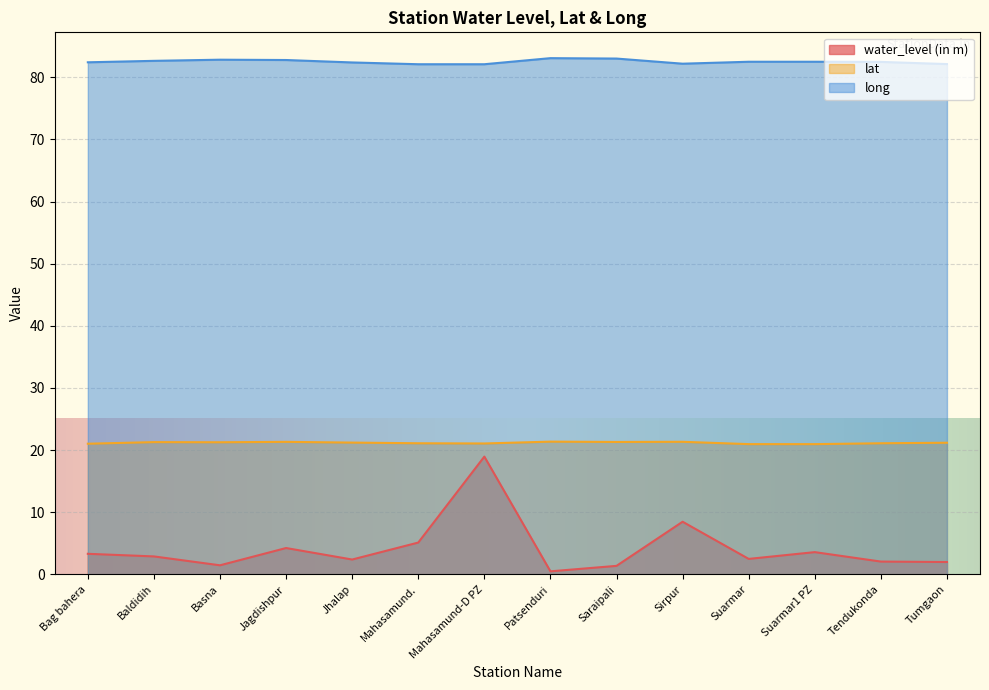

Which category has the highest value in the lat series?

Patsenduri